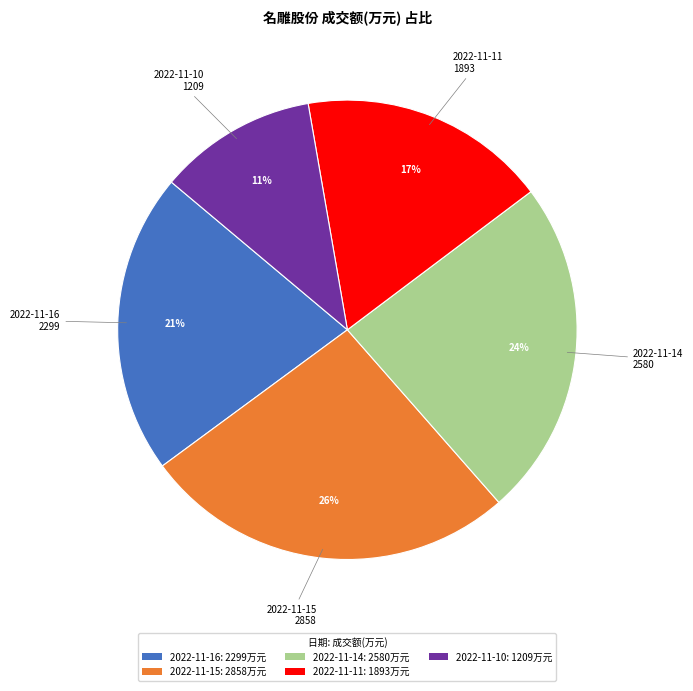

True or false: 2022-11-11 accounts for 24% of the total.

False